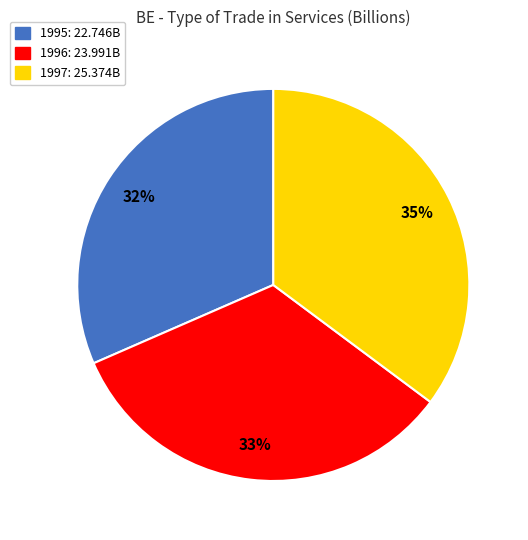

Is there a majority slice in this chart?

No